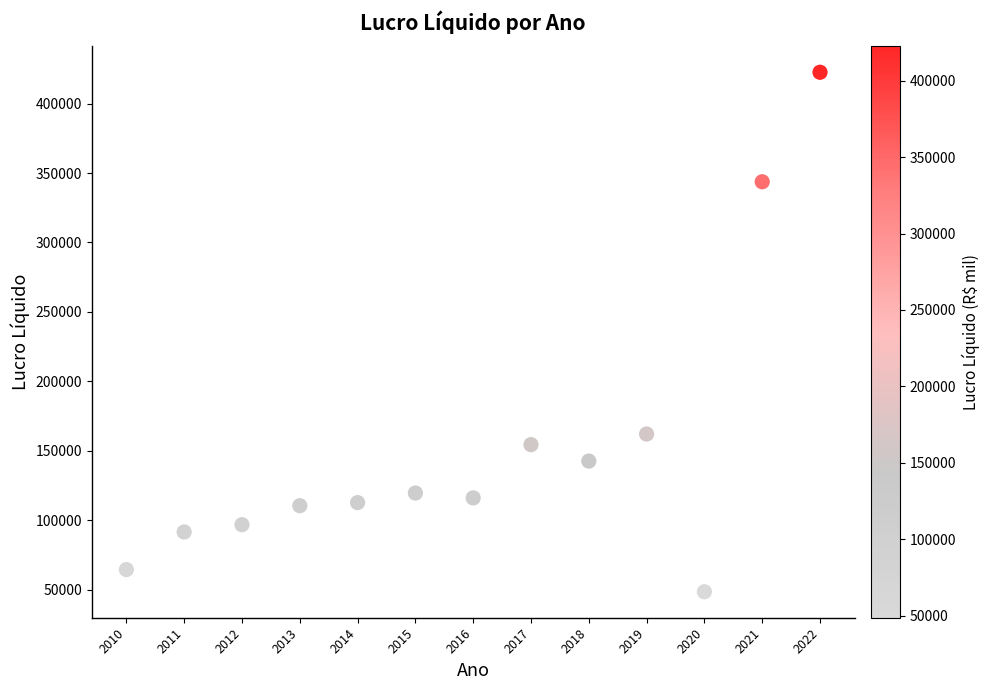

What Y value in the scatter plot is closest to 235561?

162139